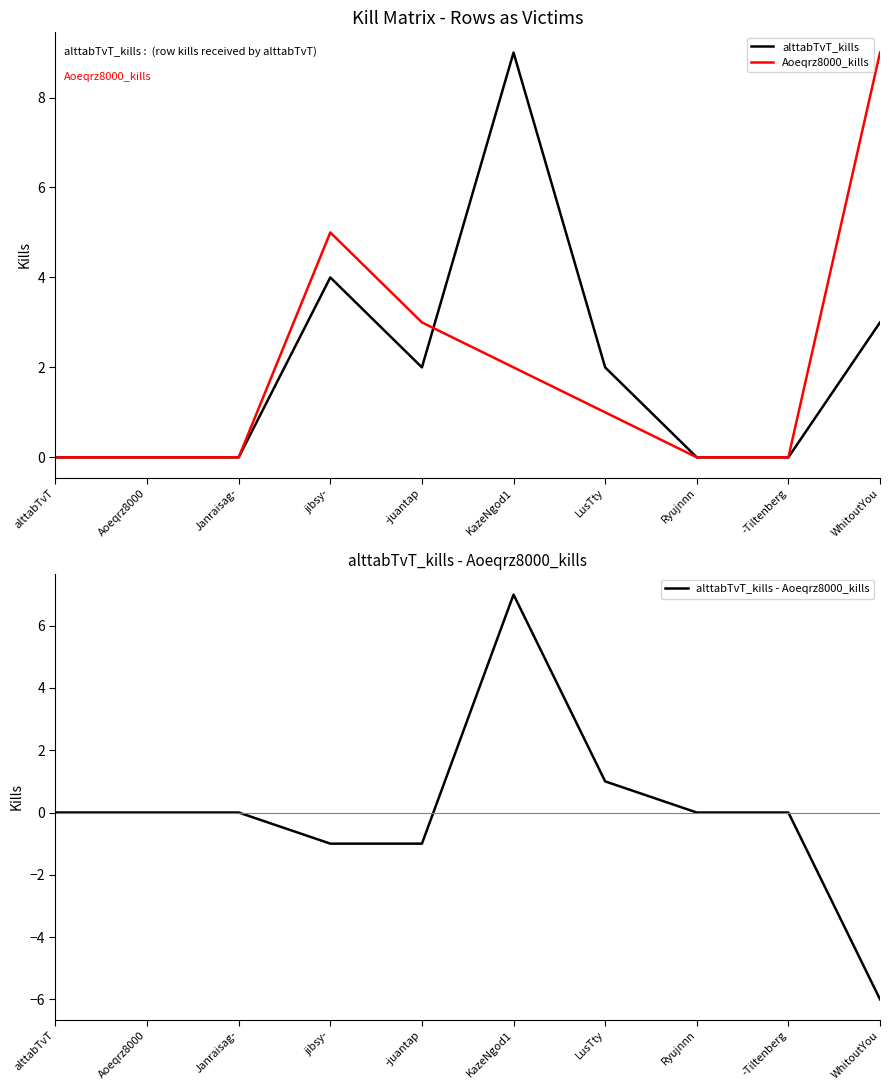

What is the sum of the alttabTvT_kills - Aoeqrz8000_kills values at WhitoutYou and LusTty?

-5